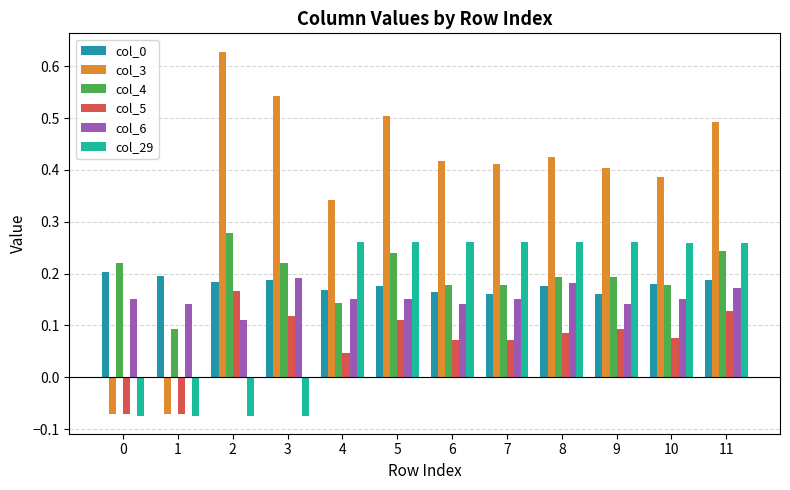

Is the value of col_4 at 7 greater than the value of col_5 at 0?

Yes